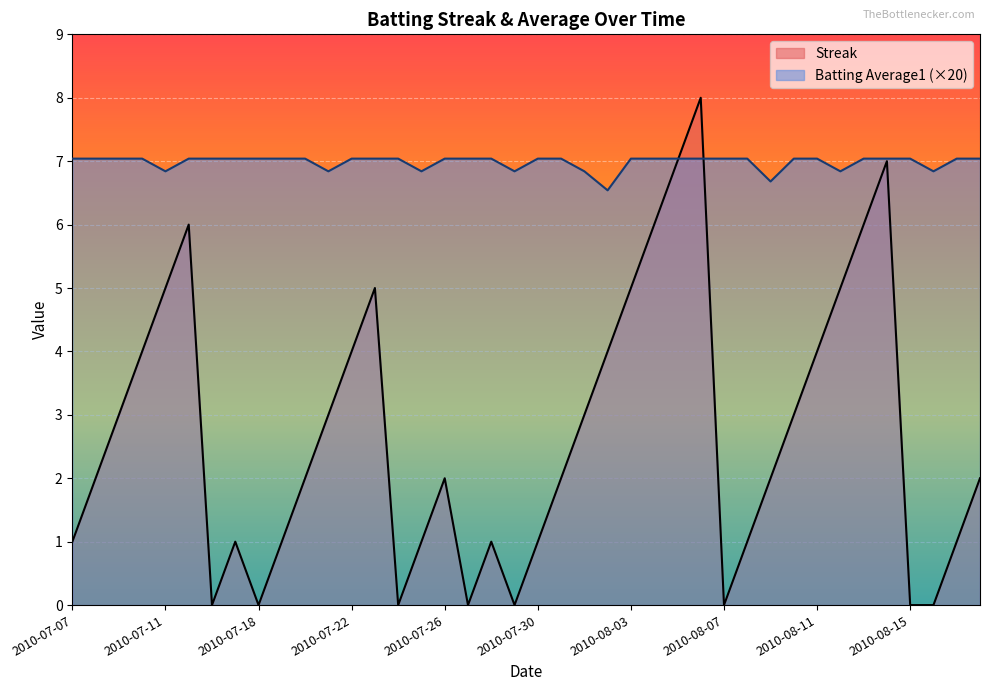

Read the Batting Average1 value at 2010-07-11.

6.8